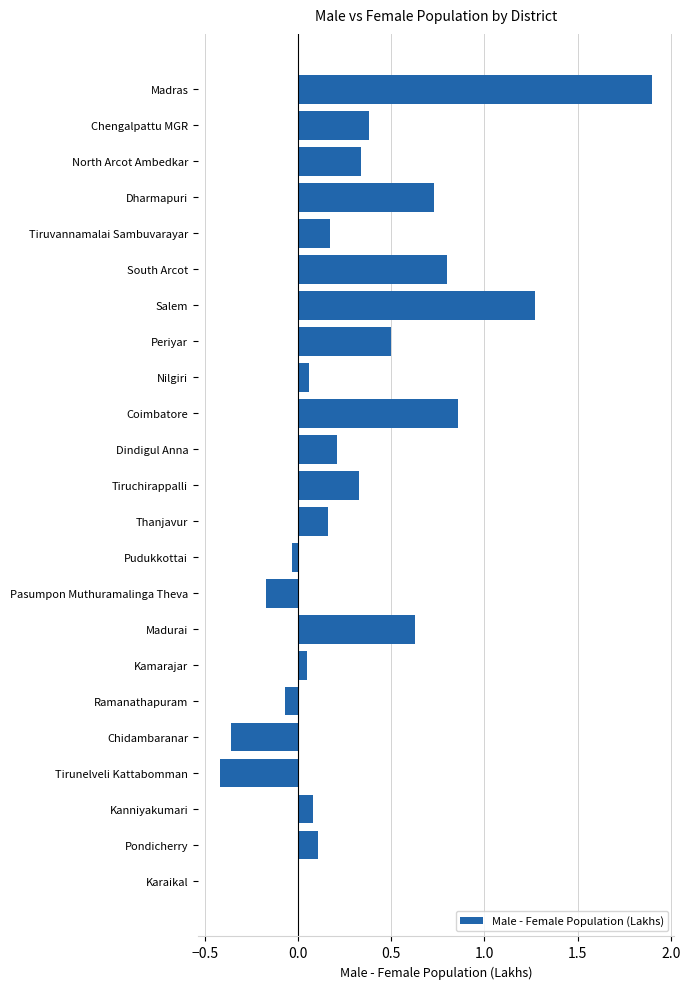

What is the maximum value shown in the chart?

1.9